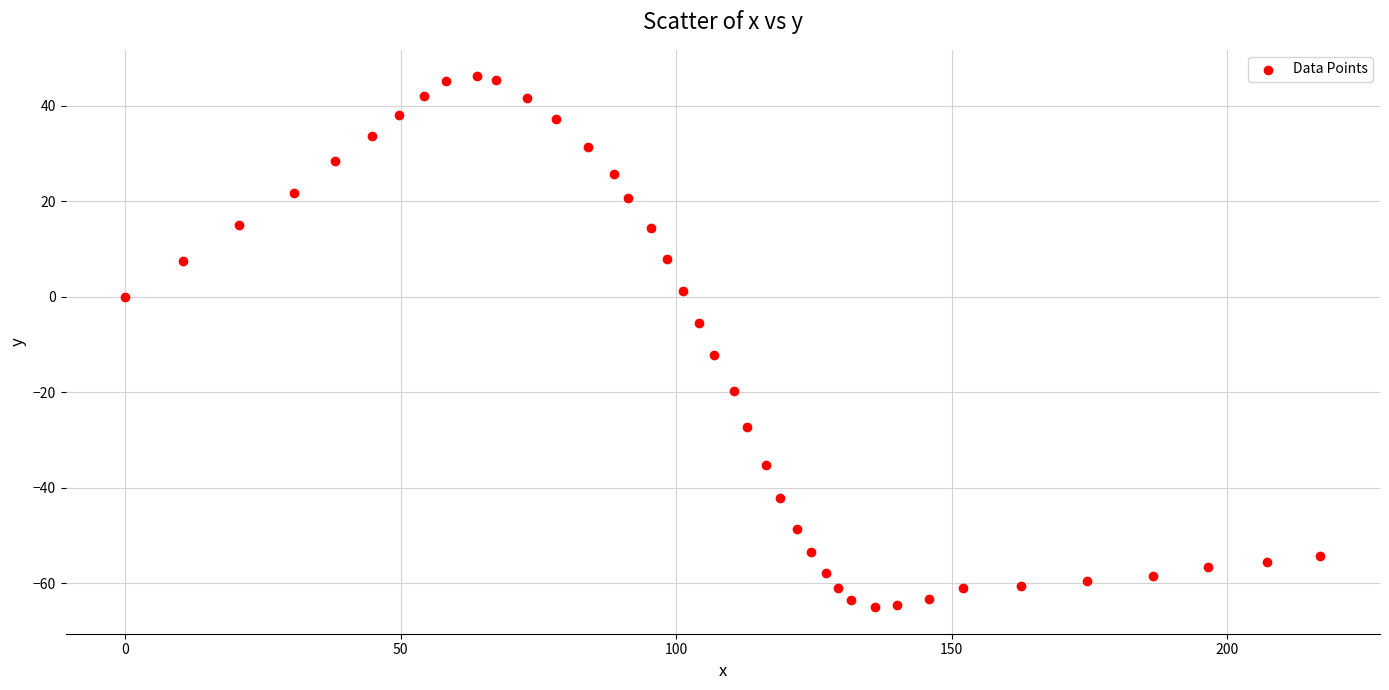

What is the range of X values (max minus min)?

216.9